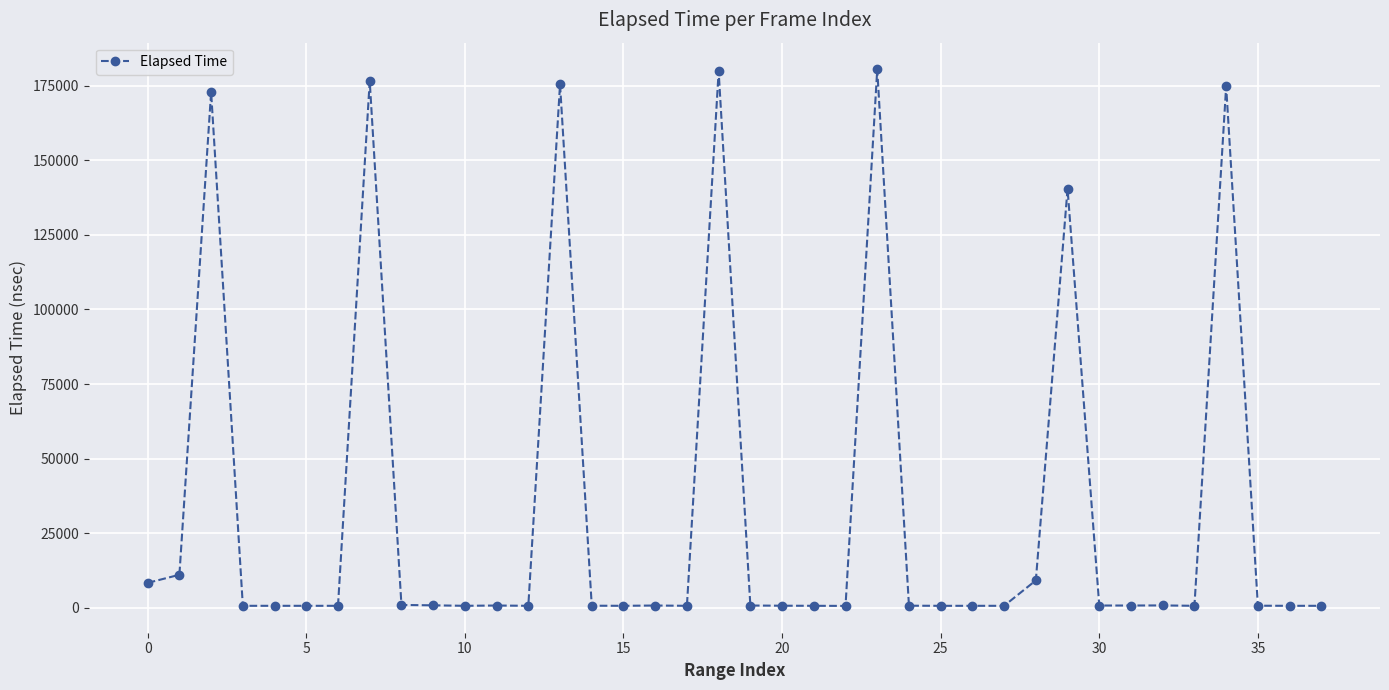

True or false: the data has more than 1 interior local peaks.

True